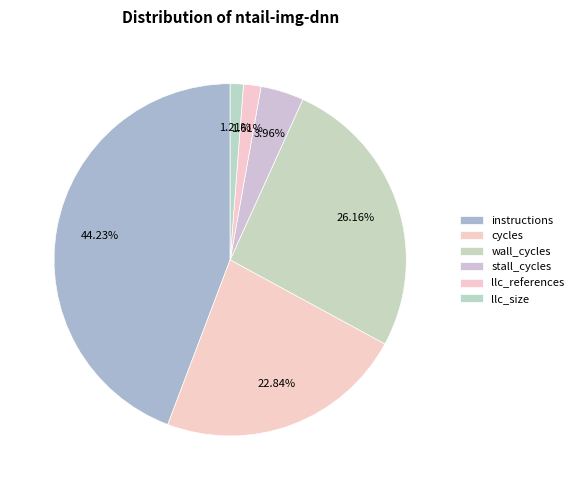

How many slices are in this pie chart?

6